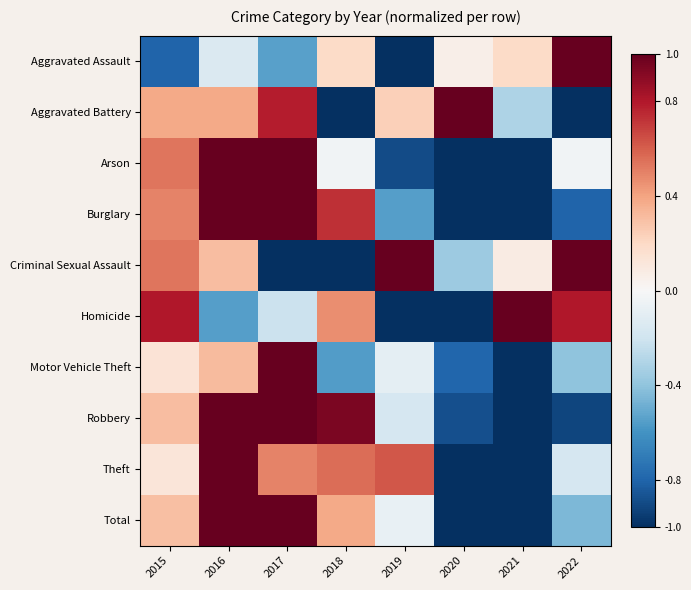

Reading right to left, what are all the values shown in this chart?

Aggravated Assault: 2022=1.0	2021=0.2	2020=0.1	2019=-1.0	2018=0.2	2017=-0.5	2016=-0.1	2015=-0.8
Aggravated Battery: 2022=-1.0	2021=-0.3	2020=1.0	2019=0.2	2018=-1.0	2017=0.8	2016=0.4	2015=0.4
Arson: 2022=-0.0	2021=-1.0	2020=-1.0	2019=-0.9	2018=-0.0	2017=1.0	2016=1.0	2015=0.5
Burglary: 2022=-0.8	2021=-1.0	2020=-1.0	2019=-0.5	2018=0.7	2017=1.0	2016=1.0	2015=0.5
Criminal Sexual Assault: 2022=1.0	2021=0.1	2020=-0.4	2019=1.0	2018=-1.0	2017=-1.0	2016=0.3	2015=0.5
Homicide: 2022=0.8	2021=1.0	2020=-1.0	2019=-1.0	2018=0.5	2017=-0.2	2016=-0.5	2015=0.8
Motor Vehicle Theft: 2022=-0.4	2021=-1.0	2020=-0.8	2019=-0.1	2018=-0.6	2017=1.0	2016=0.3	2015=0.1
Robbery: 2022=-0.9	2021=-1.0	2020=-0.9	2019=-0.2	2018=0.9	2017=1.0	2016=1.0	2015=0.3
Theft: 2022=-0.2	2021=-1.0	2020=-1.0	2019=0.6	2018=0.6	2017=0.5	2016=1.0	2015=0.1
Total: 2022=-0.5	2021=-1.0	2020=-1.0	2019=-0.1	2018=0.4	2017=1.0	2016=1.0	2015=0.3